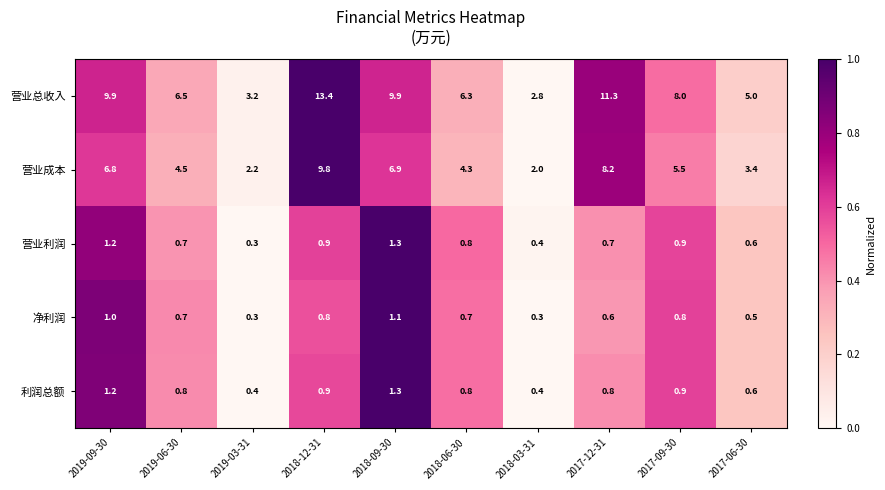

What is the average value of the 营业总收入 series?

7.6